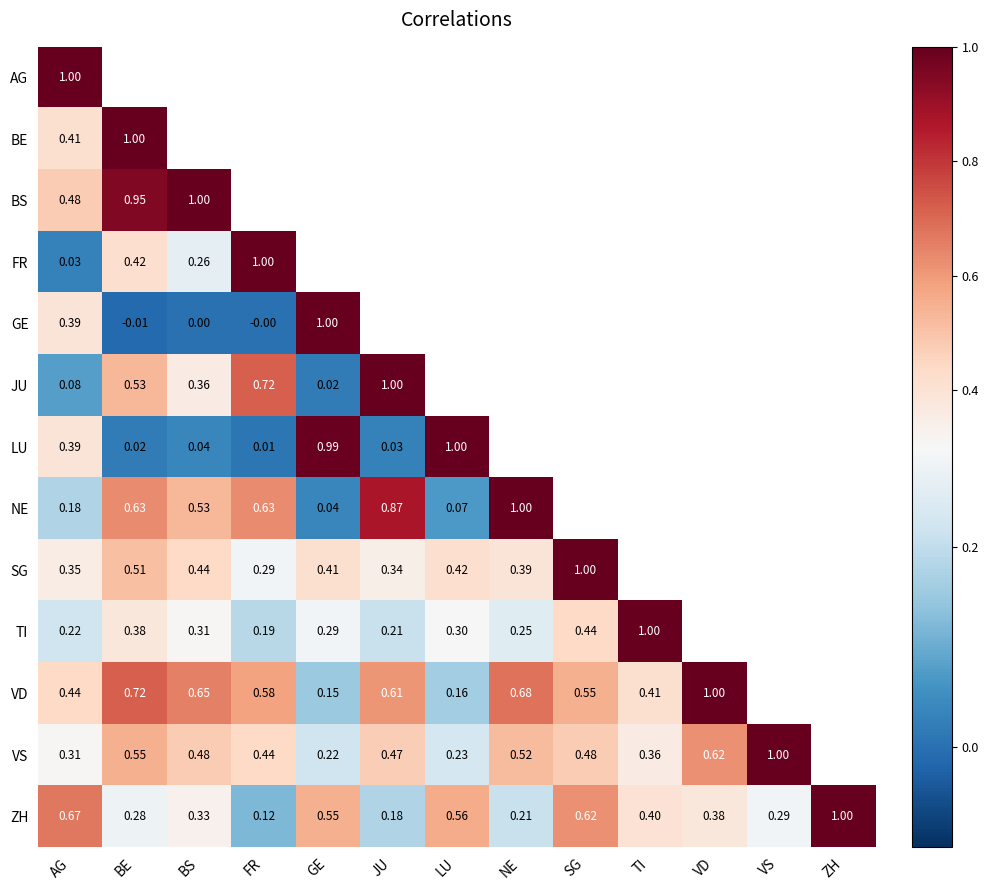

Is the value of VS at VD greater than the value of FR at AG?

Yes